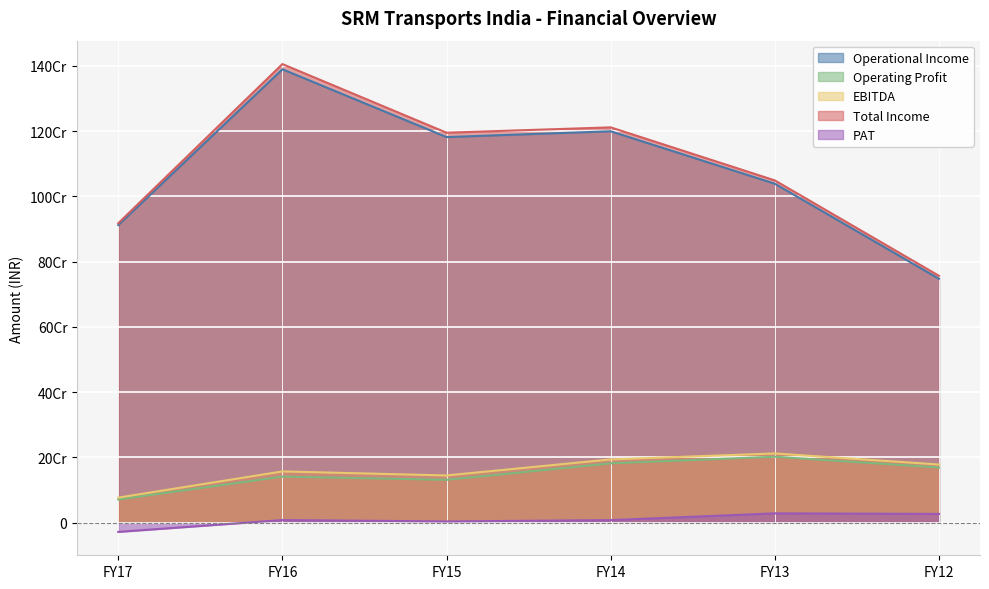

At FY16, list the series in order from largest to smallest.

Total Income, Operational Income, EBITDA, Operating Profit, PAT